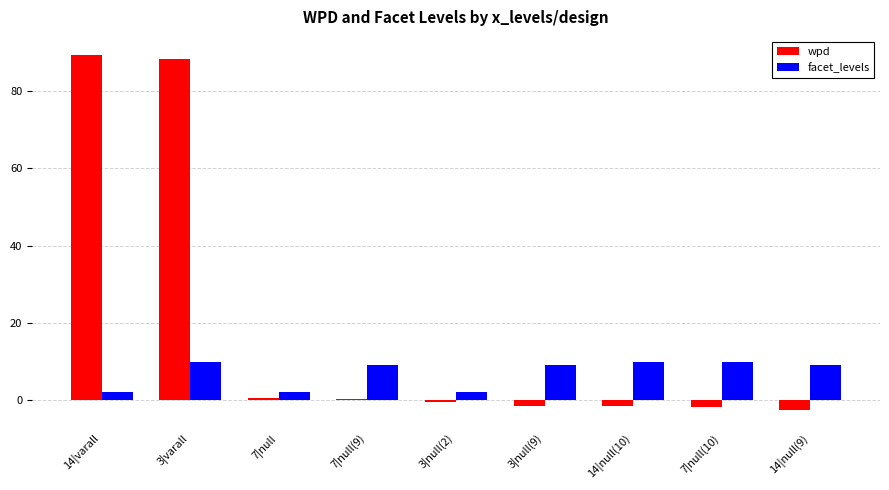

What are all the series names shown in the legend?

wpd, facet_levels